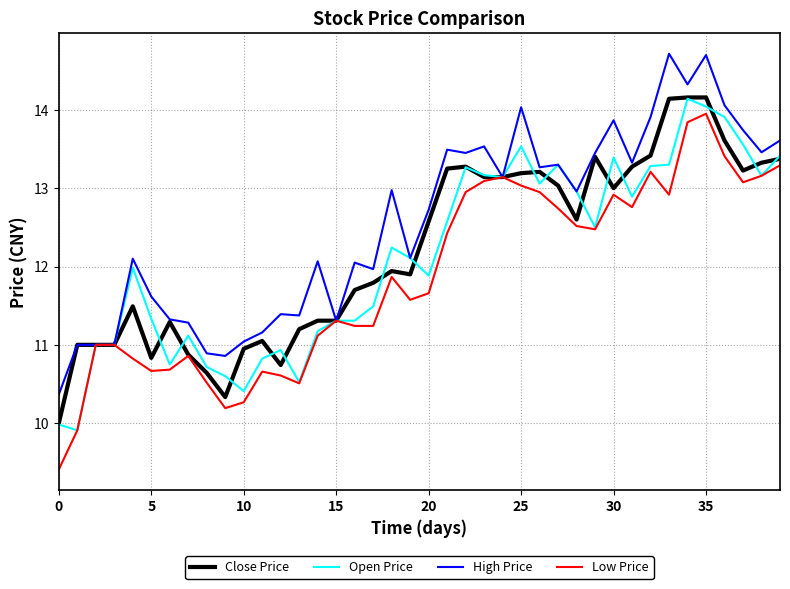

What is the minimum value for High Price?

10.4